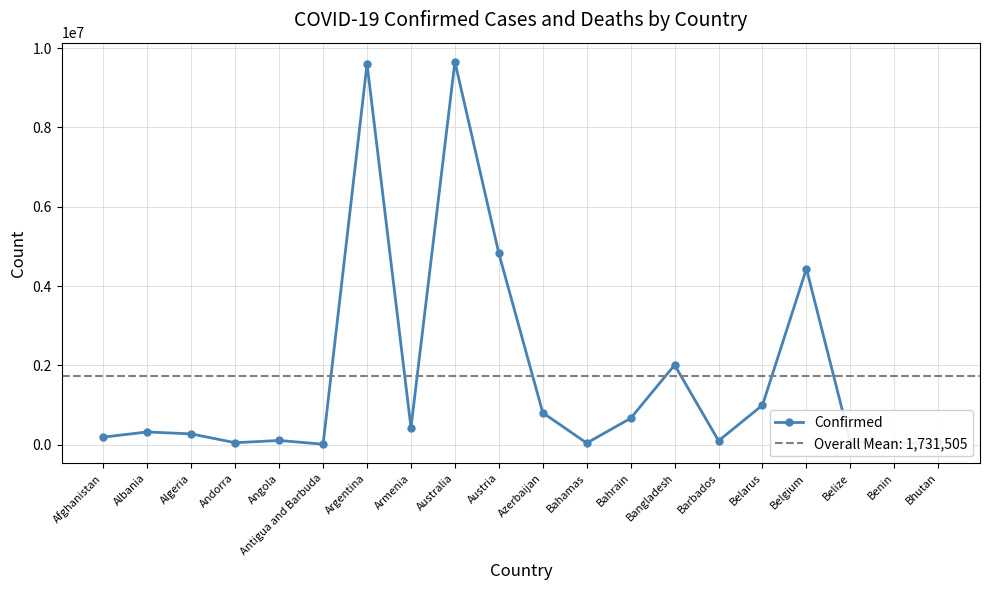

What is the label of the 15th point from the right?

Antigua and Barbuda